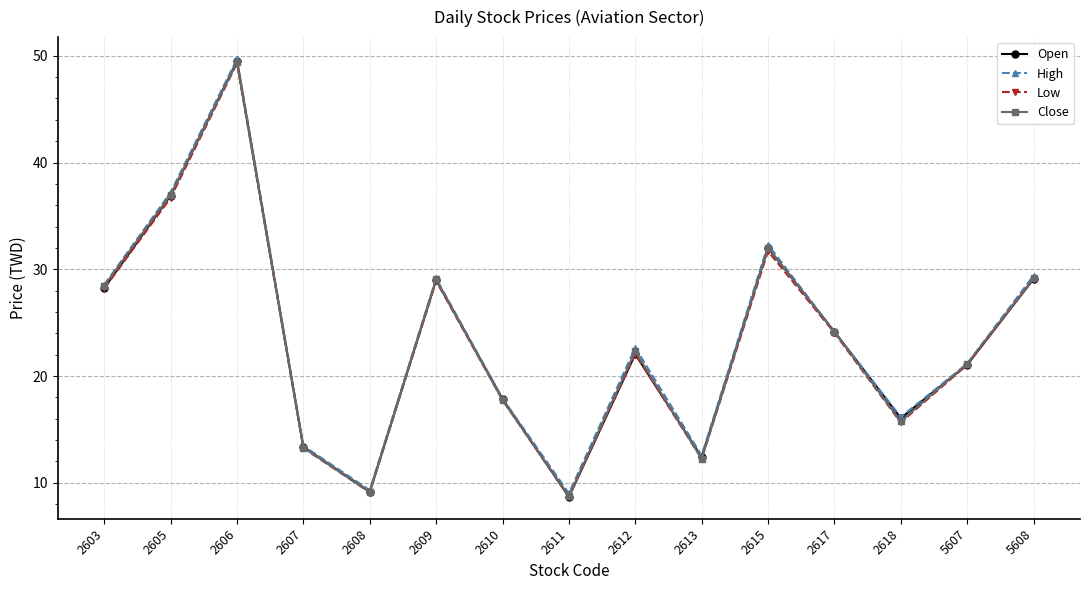

The Close series shows 52.4 at 5608. True or false?

False